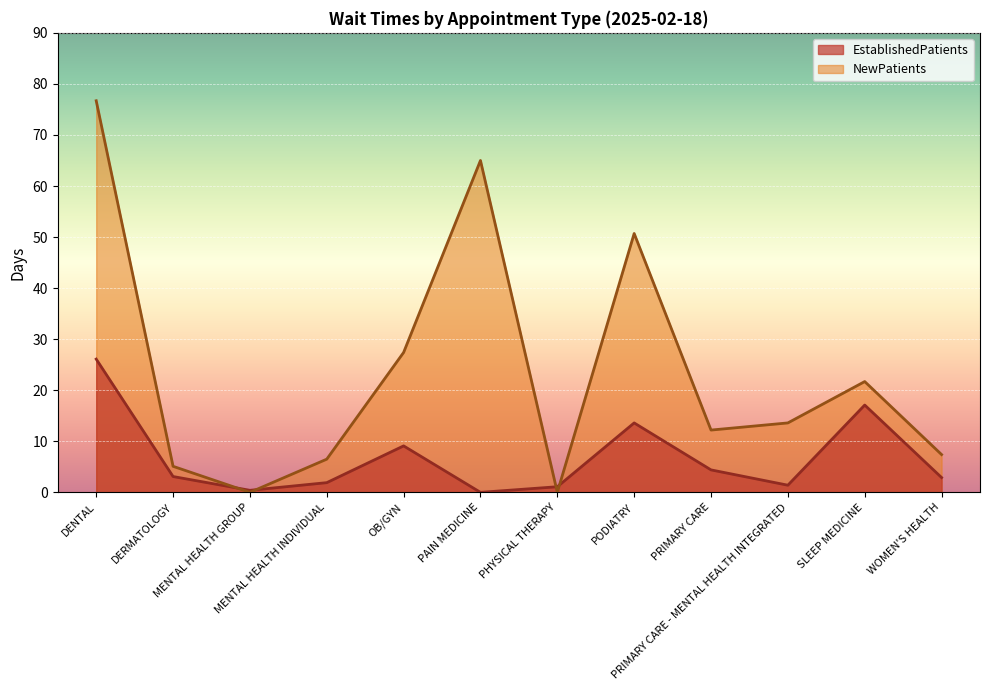

What is the difference between the maximum and minimum values in the NewPatients series?

76.7